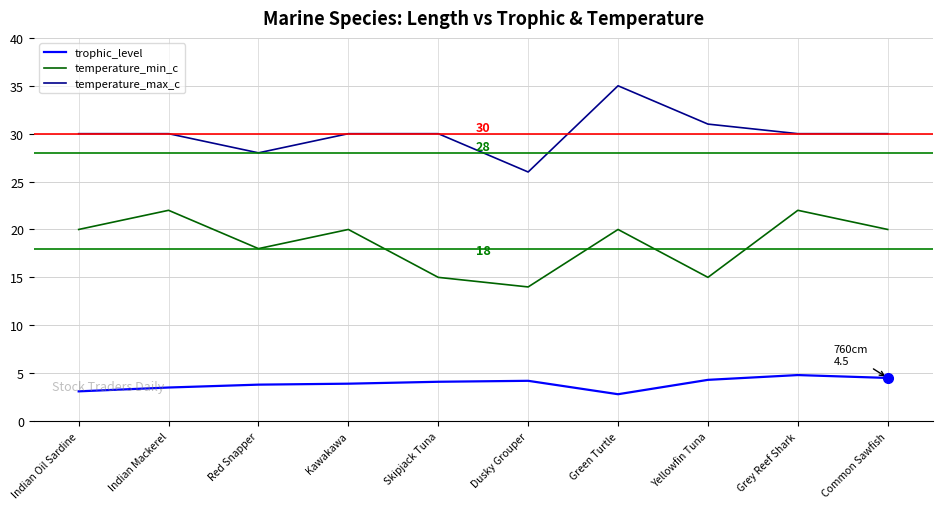

Which series has the largest total across all categories?

temperature_max_c